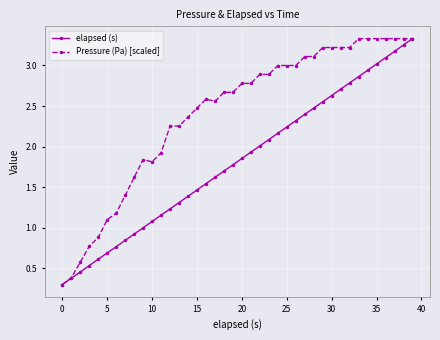

How many lines are shown in the chart?

2